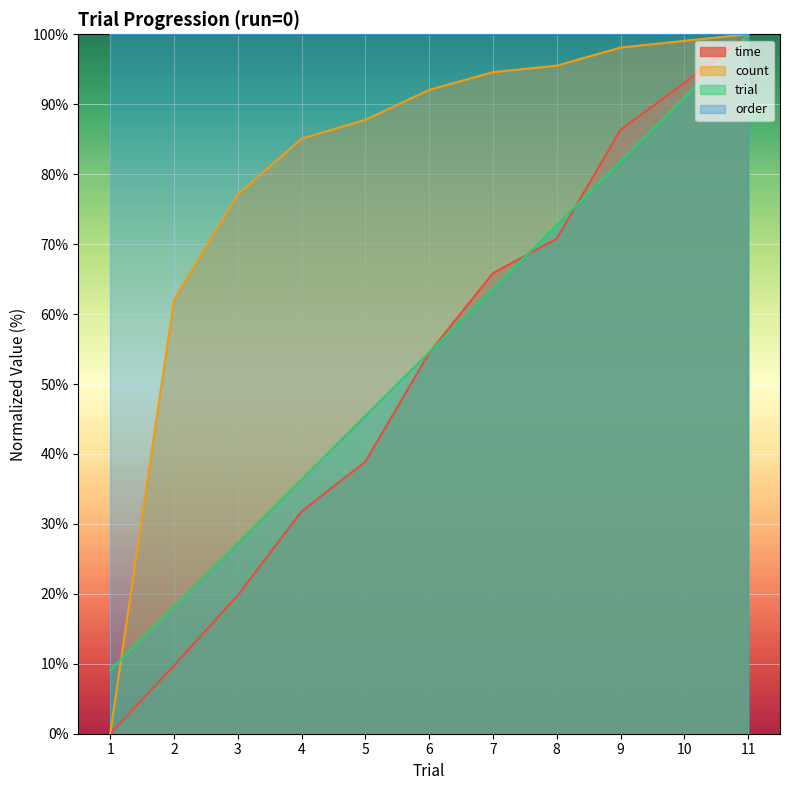

Rank the series at 5 from highest to lowest value.

order, count, trial, time